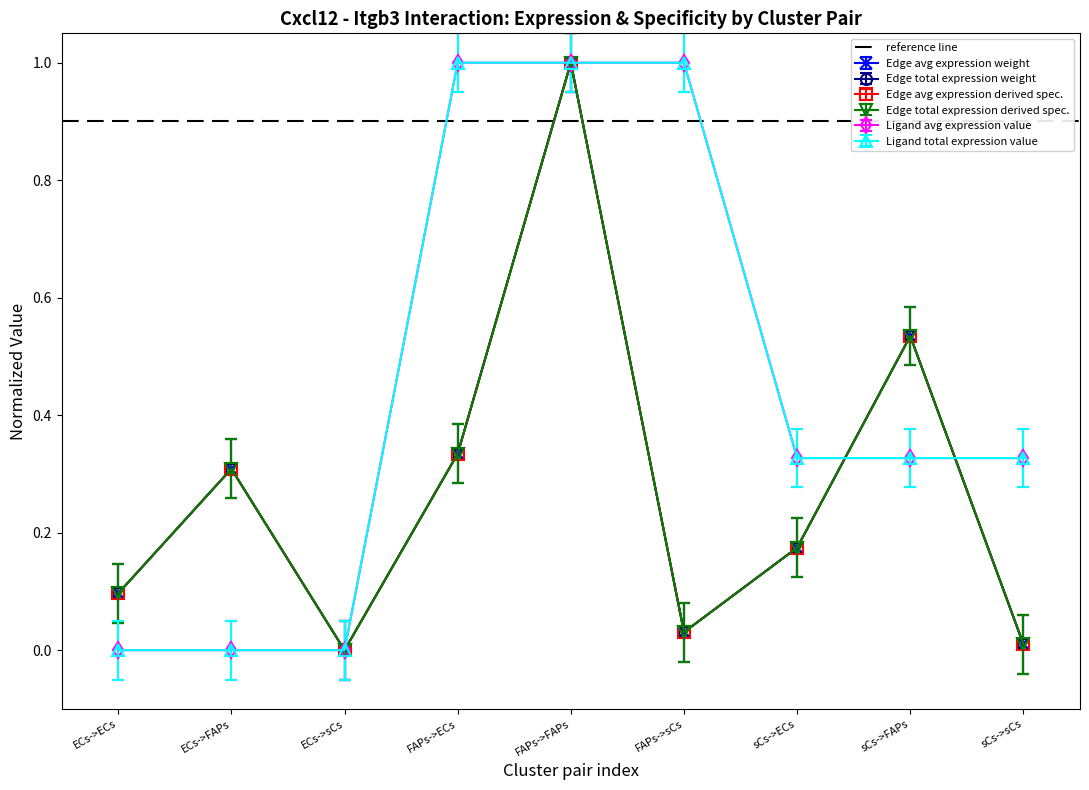

True or false: Edge total expression derived spec. and Ligand avg expression value intersect in this chart.

True